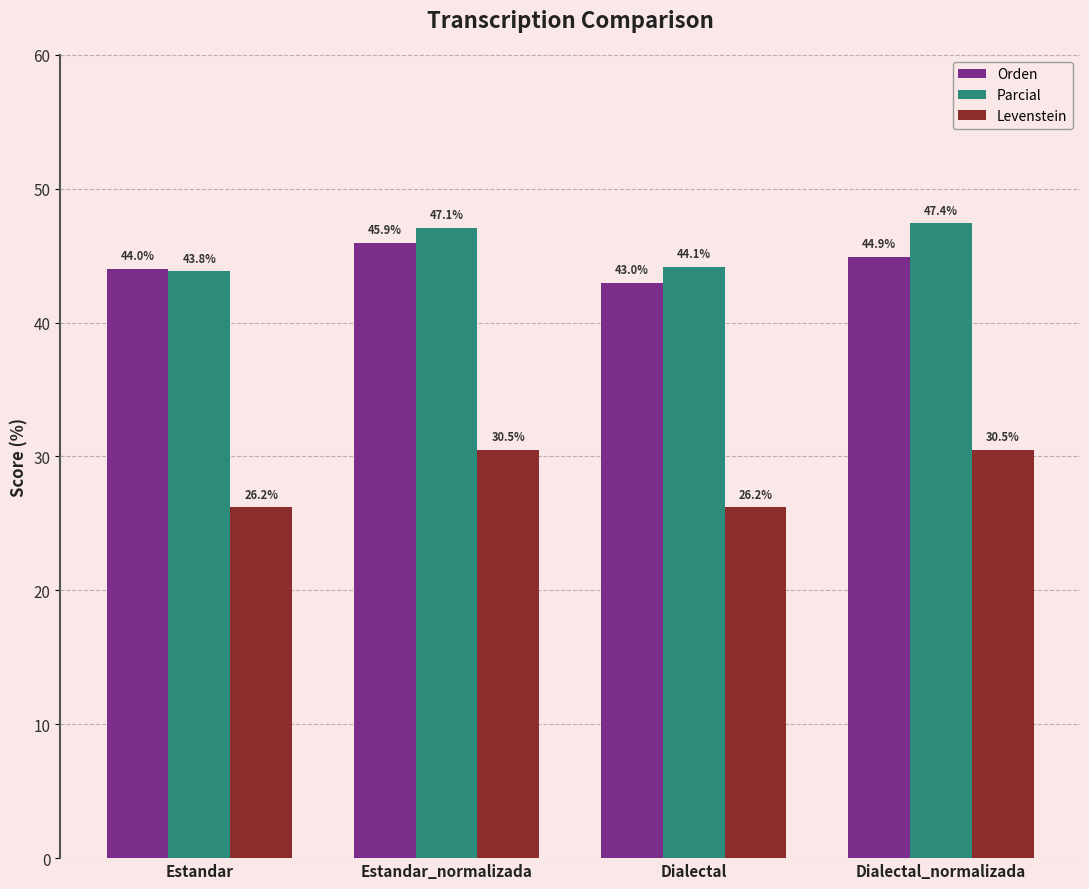

What value does the Levenstein series have at Estandar_normalizada?

30.5